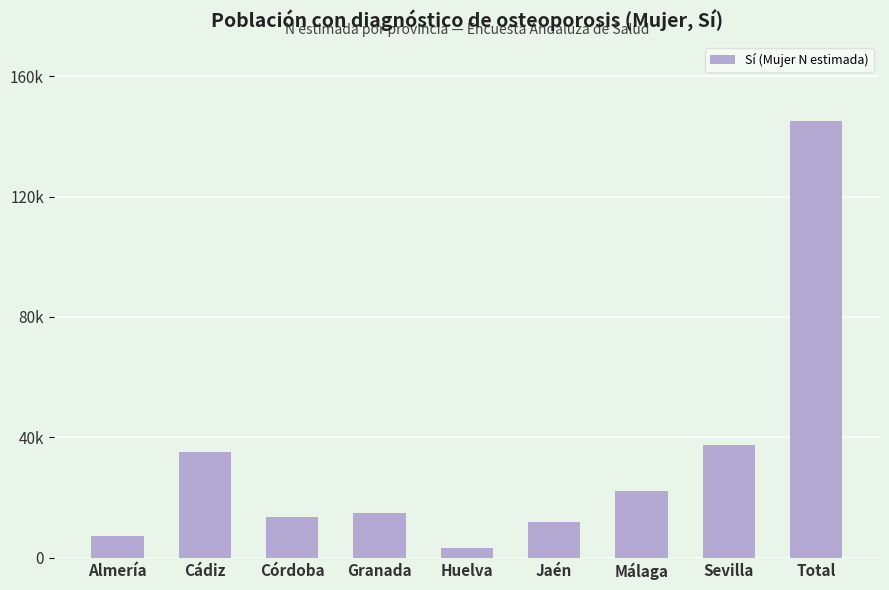

What is the label of the 4th bar from the left?

Granada